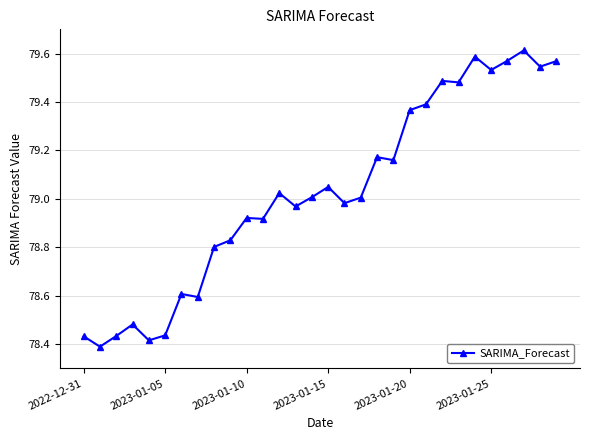

How many distinct data groups are displayed?

1